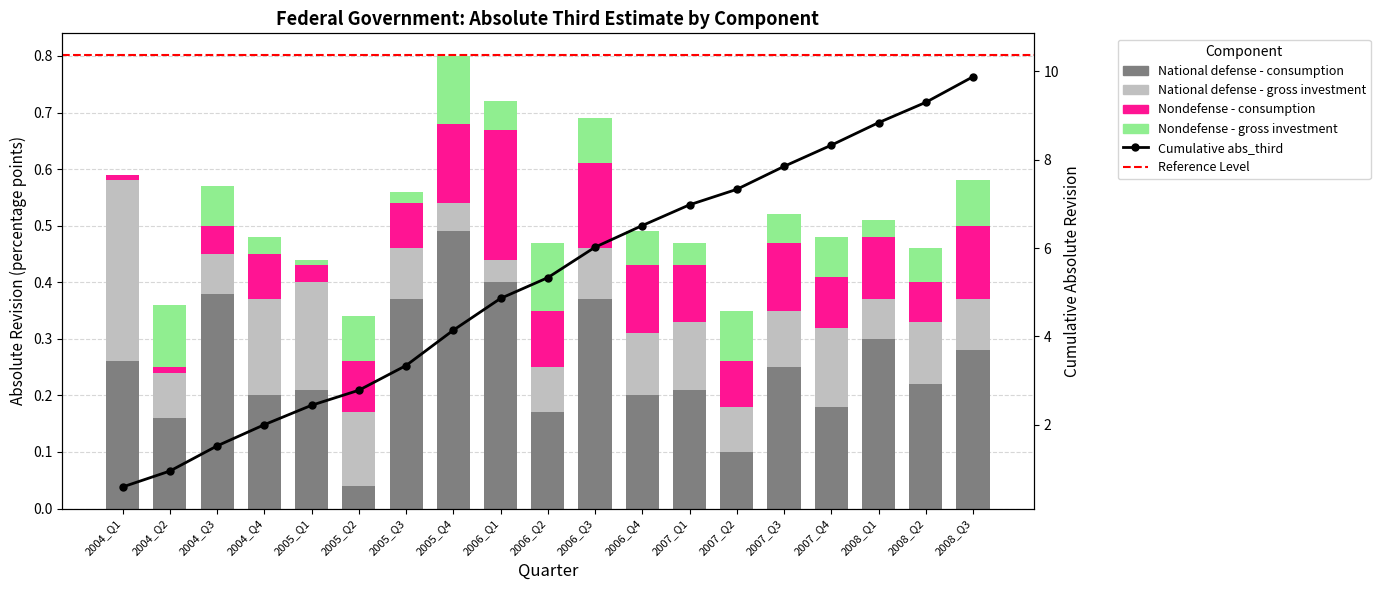

Rank the series at 2007_Q4 from lowest to highest value.

Nondefense - gross investment, Nondefense - consumption, National defense - gross investment, National defense - consumption